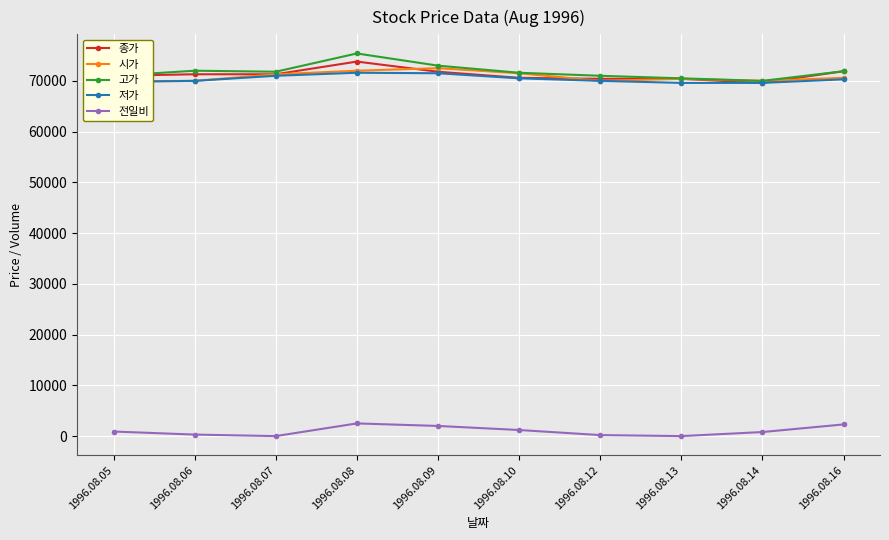

Reading left to right, list all the values displayed in this chart.

종가: 1996.08.05=71000	1996.08.06=71300	1996.08.07=71300	1996.08.08=73800	1996.08.09=71800	1996.08.10=70600	1996.08.12=70400	1996.08.13=70400	1996.08.14=69600	1996.08.16=71900
시가: 1996.08.05=69900	1996.08.06=70000	1996.08.07=71300	1996.08.08=72000	1996.08.09=72500	1996.08.10=71500	1996.08.12=70000	1996.08.13=70400	1996.08.14=70000	1996.08.16=70600
고가: 1996.08.05=71000	1996.08.06=72000	1996.08.07=71800	1996.08.08=75400	1996.08.09=73000	1996.08.10=71600	1996.08.12=71000	1996.08.13=70500	1996.08.14=70000	1996.08.16=71900
저가: 1996.08.05=69800	1996.08.06=70000	1996.08.07=71000	1996.08.08=71600	1996.08.09=71500	1996.08.10=70500	1996.08.12=70000	1996.08.13=69600	1996.08.14=69600	1996.08.16=70300
전일비: 1996.08.05=900	1996.08.06=300	1996.08.07=0	1996.08.08=2500	1996.08.09=2000	1996.08.10=1200	1996.08.12=200	1996.08.13=0	1996.08.14=800	1996.08.16=2300